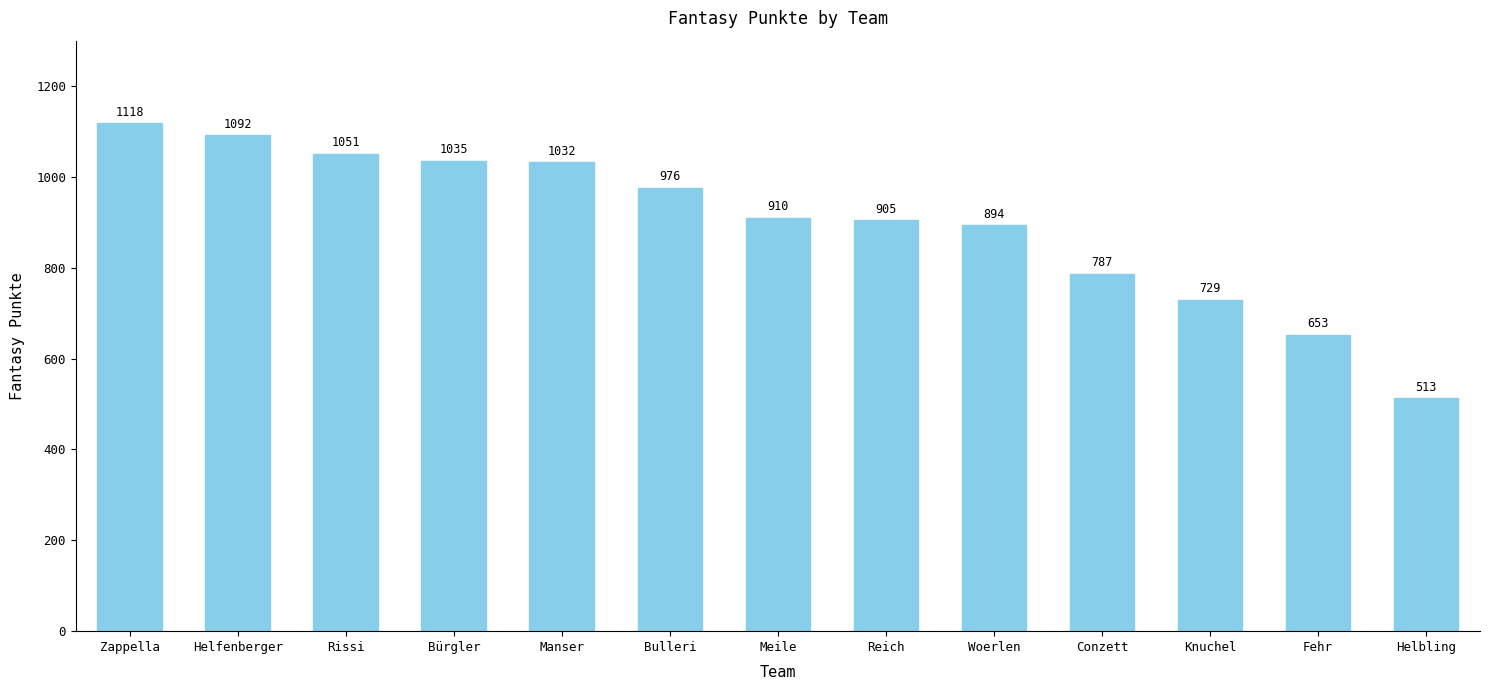

The chart shows a value of 789 at Helbling. True or false?

False